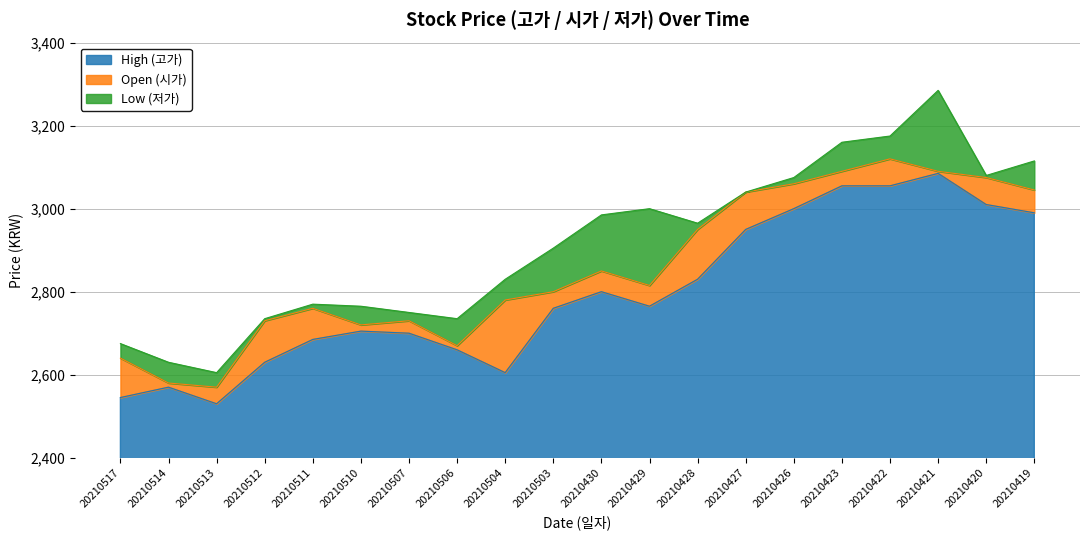

What is the approximate value of Open (시가) at 20210422?

3120